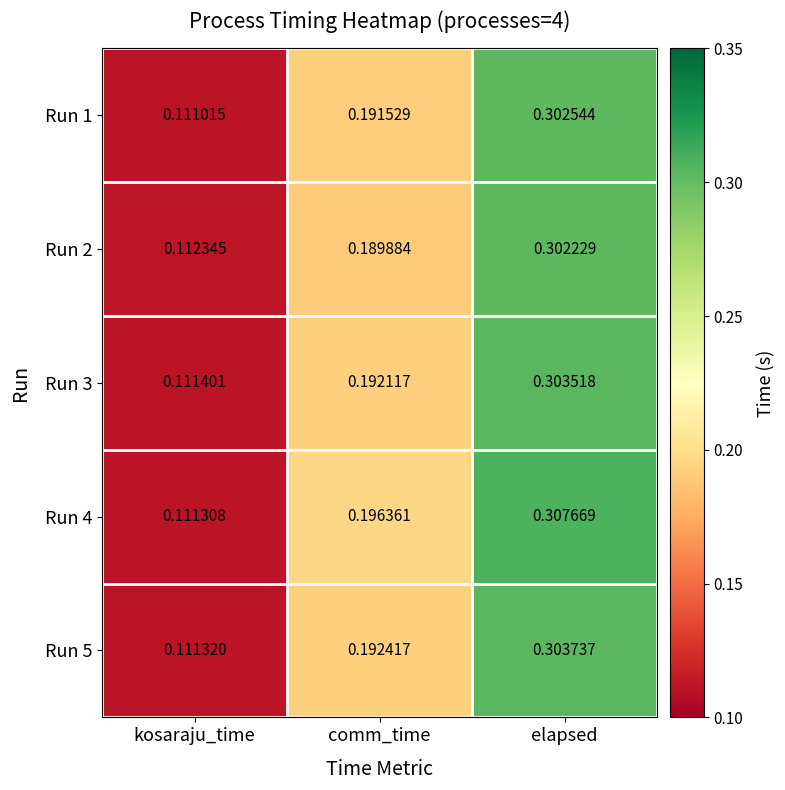

At which category does the chart reach its peak across all series?

elapsed